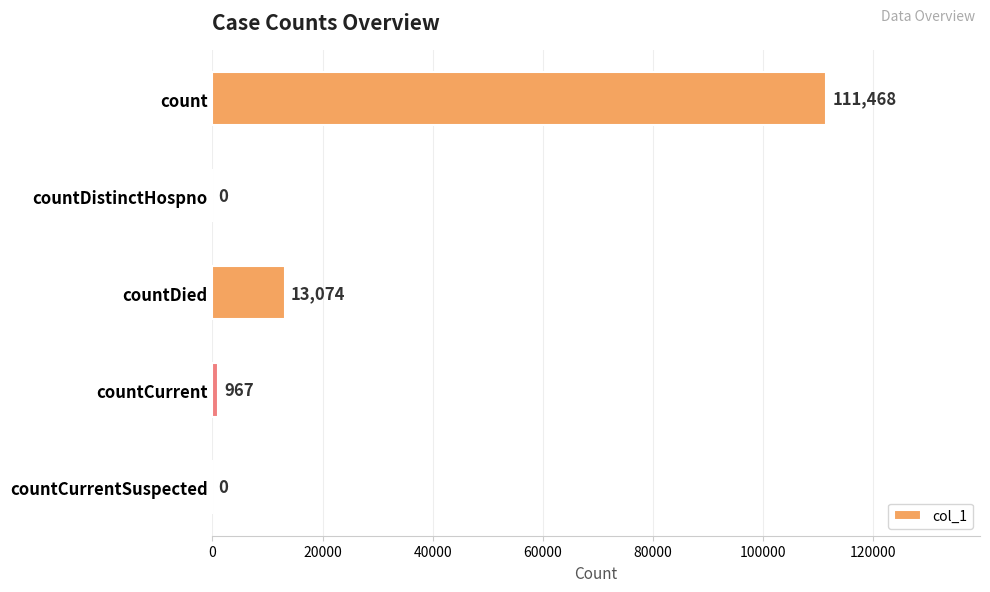

Reading top to bottom, list all the values displayed in this chart.

count=111468	countDistinctHospno=0	countDied=13074	countCurrent=967	countCurrentSuspected=0